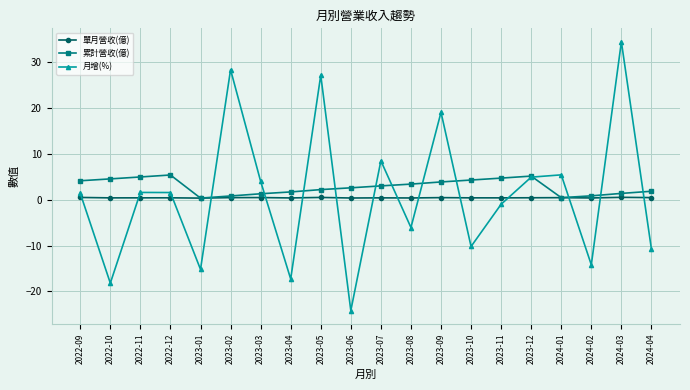

What is the label of the 13th point from the right?

2023-04